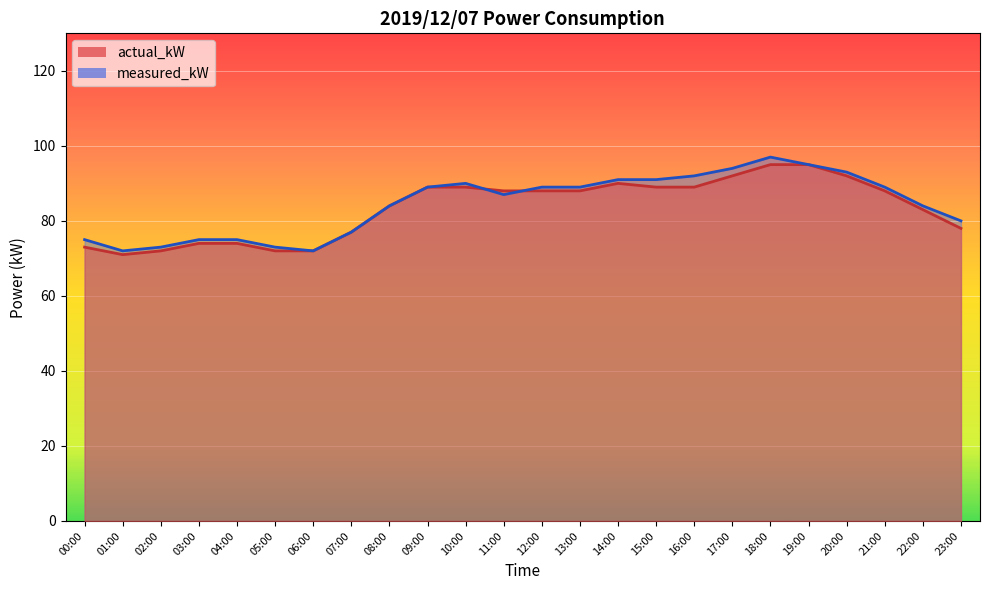

Which series has the largest total across all categories?

measured_kW